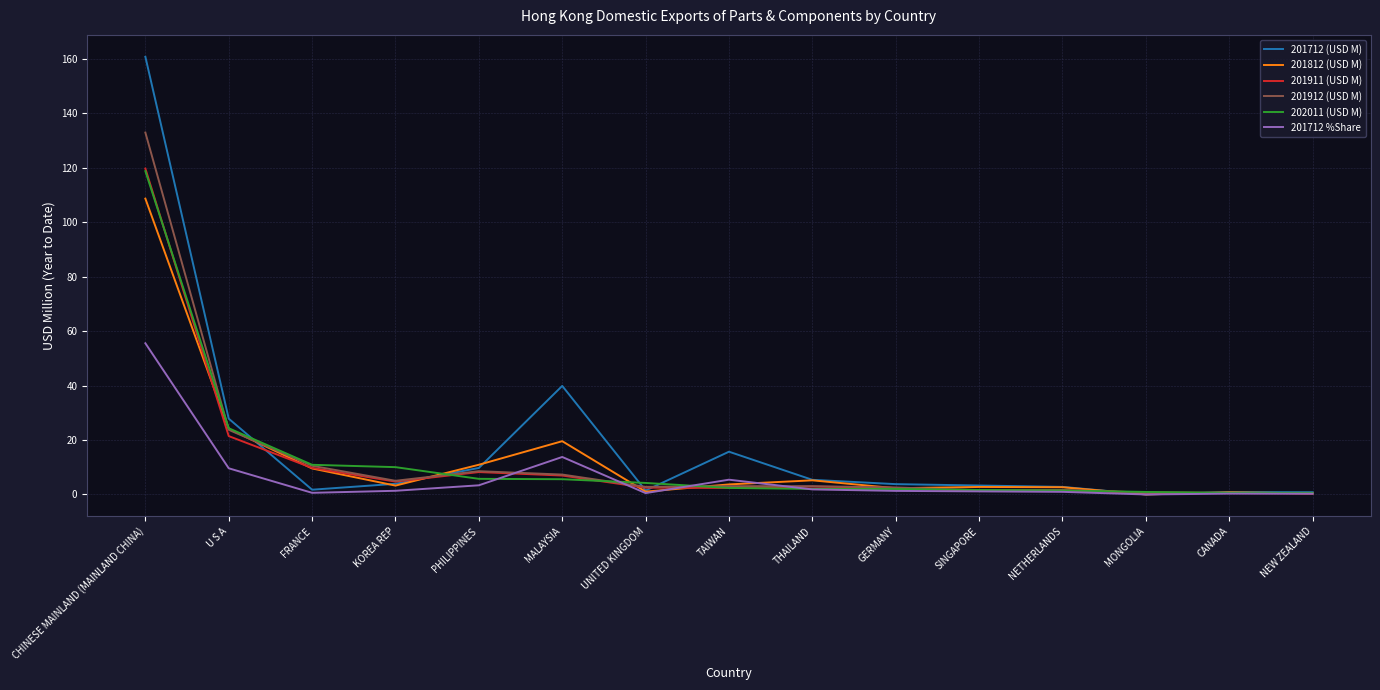

Which series has the largest total across all categories?

201712 (USD M)